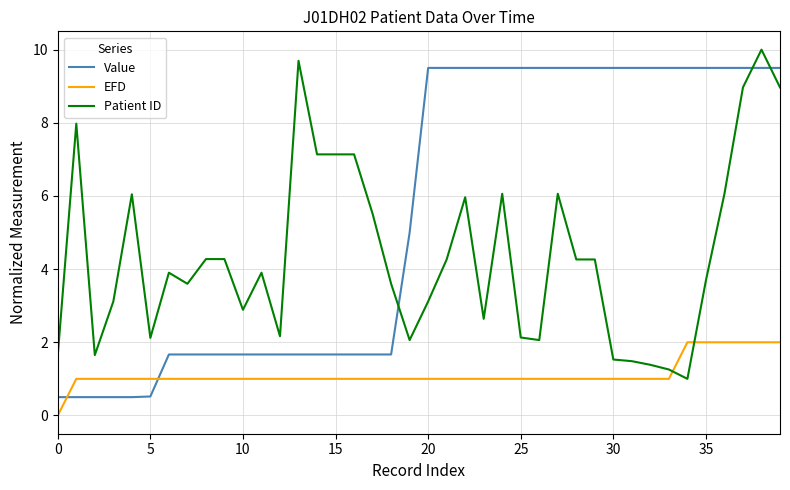

Does the chart have visible grid lines?

Yes